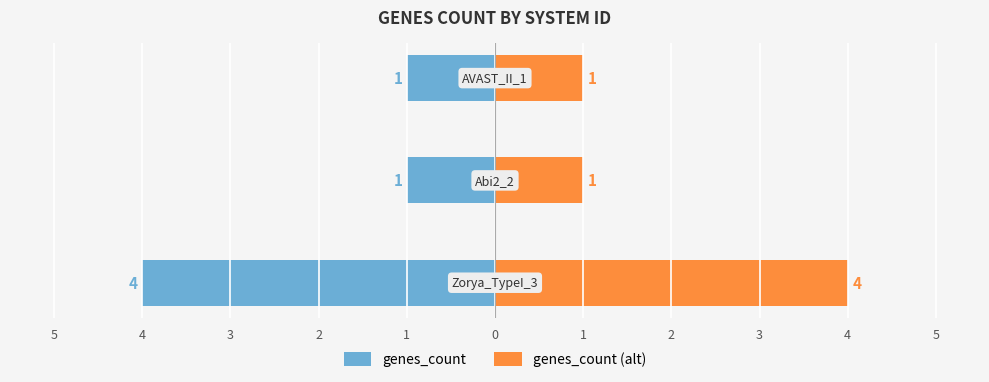

How many distinct data groups are displayed?

2